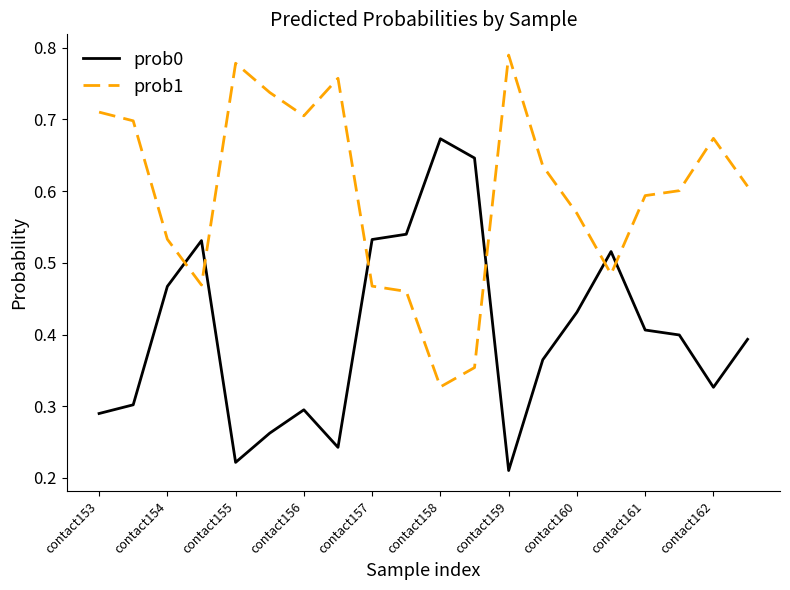

Which series has the largest total across all categories?

prob1